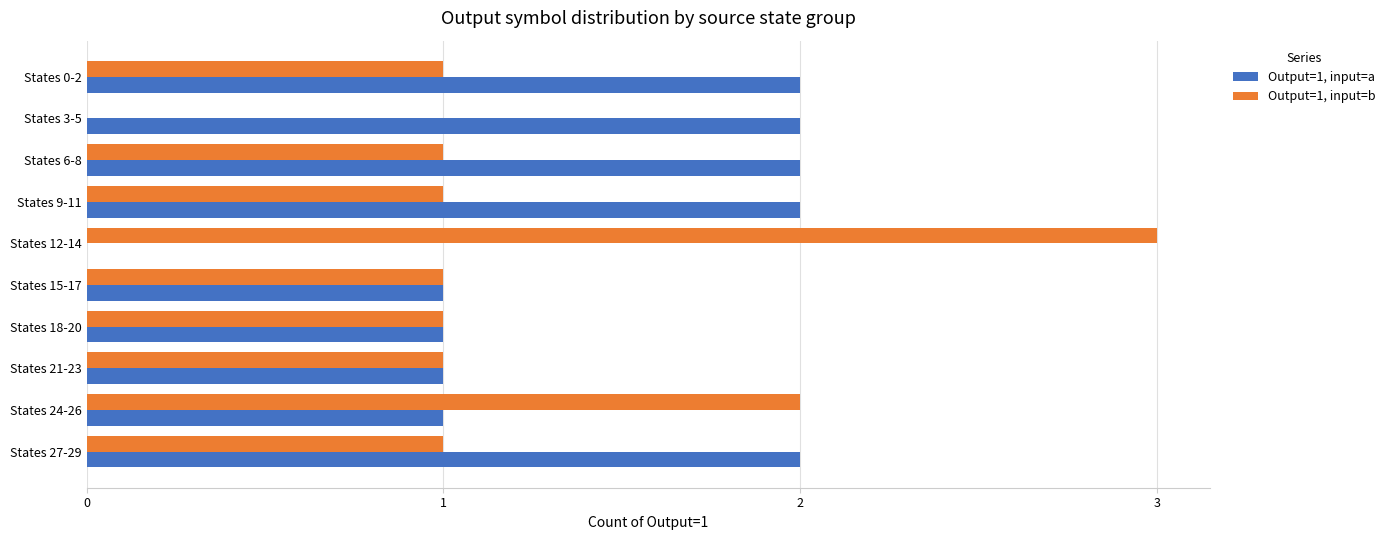

The Output=1, input=a series shows 1 at States 3-5. True or false?

False